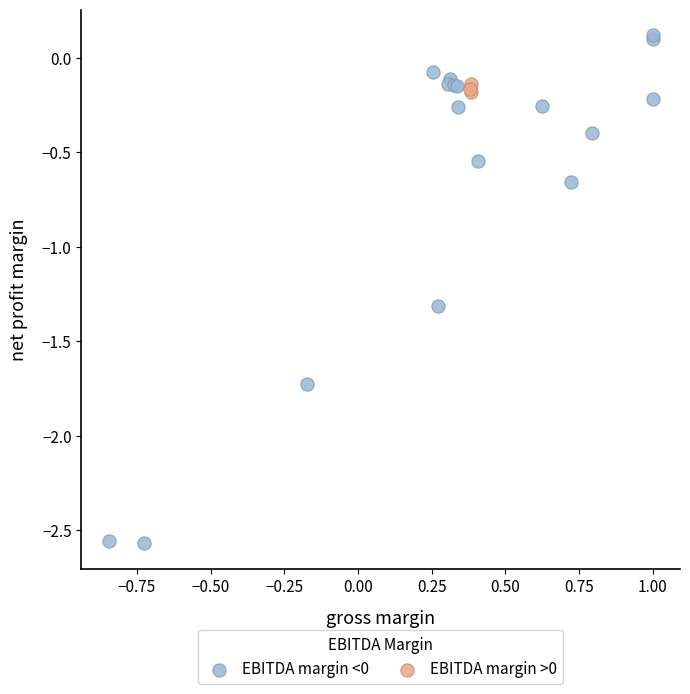

Which series reaches the minimum Y coordinate?

EBITDA margin <0